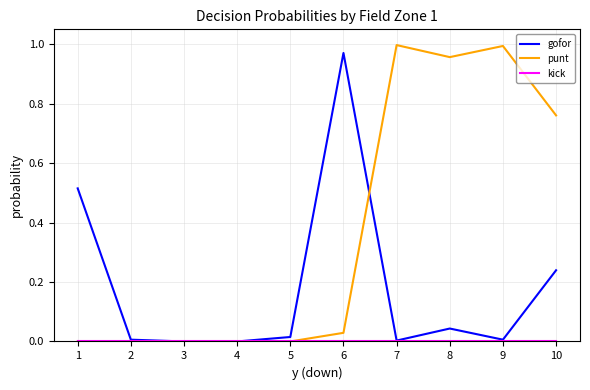

Which series changed the most between 4 and 9?

punt